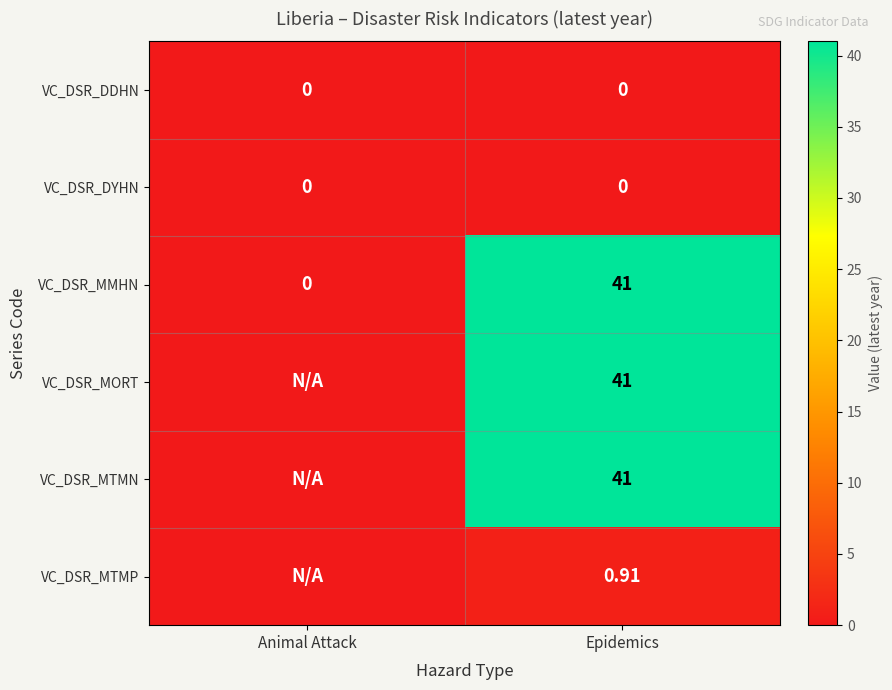

The value of VC_DSR_DDHN at Animal Attack is 0.0. True or false?

True